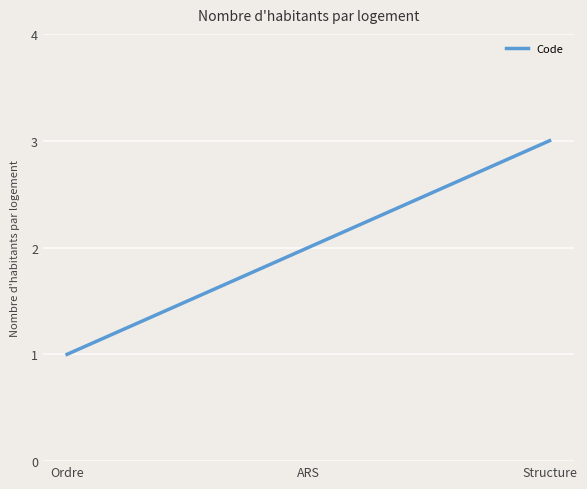

Reading right to left, list all the values displayed in this chart.

Structure=3	ARS=2	Ordre=1